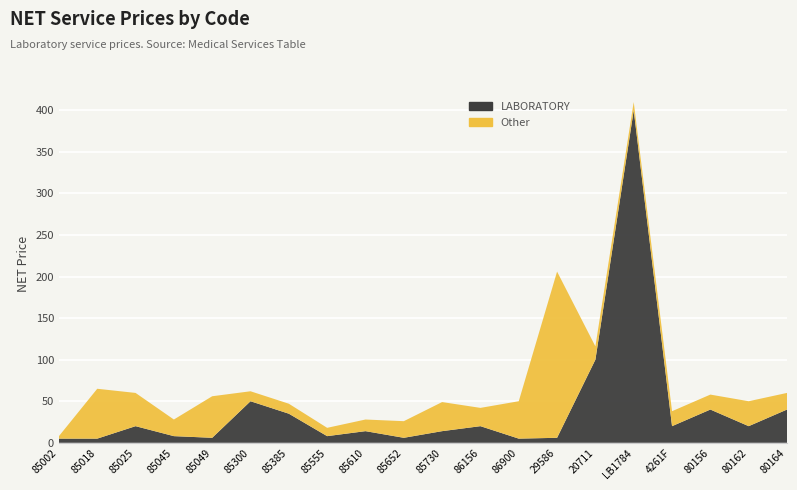

Reading left to right, list all the values displayed in this chart.

LABORATORY: 85002=5	85018=5	85025=20	85045=8	85049=6	85300=50	85385=35	85555=8	85610=14	85652=6	85730=14	86156=20	86900=5	29586=6	20711=100	LB1784=400	4261F=20	80156=40	80162=20	80164=40
Other: 85002=3	85018=60	85025=40	85045=20	85049=50	85300=12	85385=12	85555=10	85610=14	85652=20	85730=35	86156=22	86900=45	29586=200	20711=16	LB1784=10	4261F=18	80156=18	80162=30	80164=20